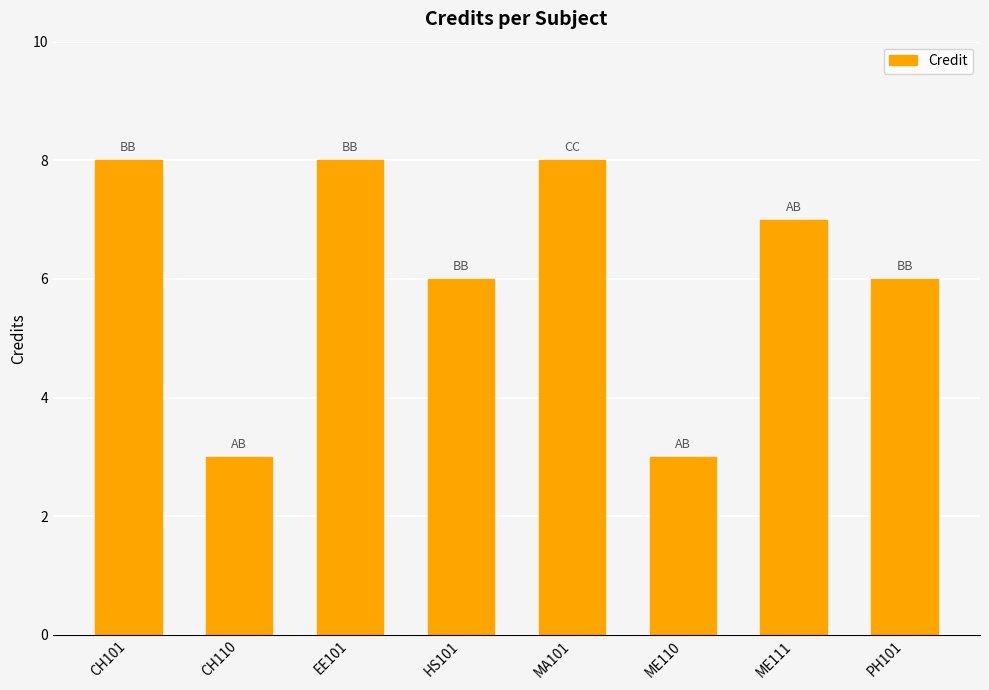

Reading right to left, what are all the values shown in this chart?

PH101=6	ME111=7	ME110=3	MA101=8	HS101=6	EE101=8	CH110=3	CH101=8